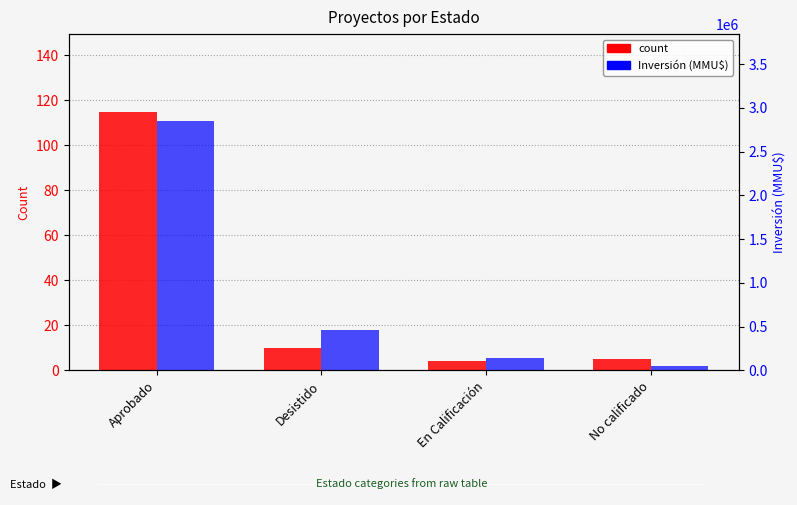

What value does the Inversión (MMU$) series have at Aprobado, to the nearest 100?

2847800